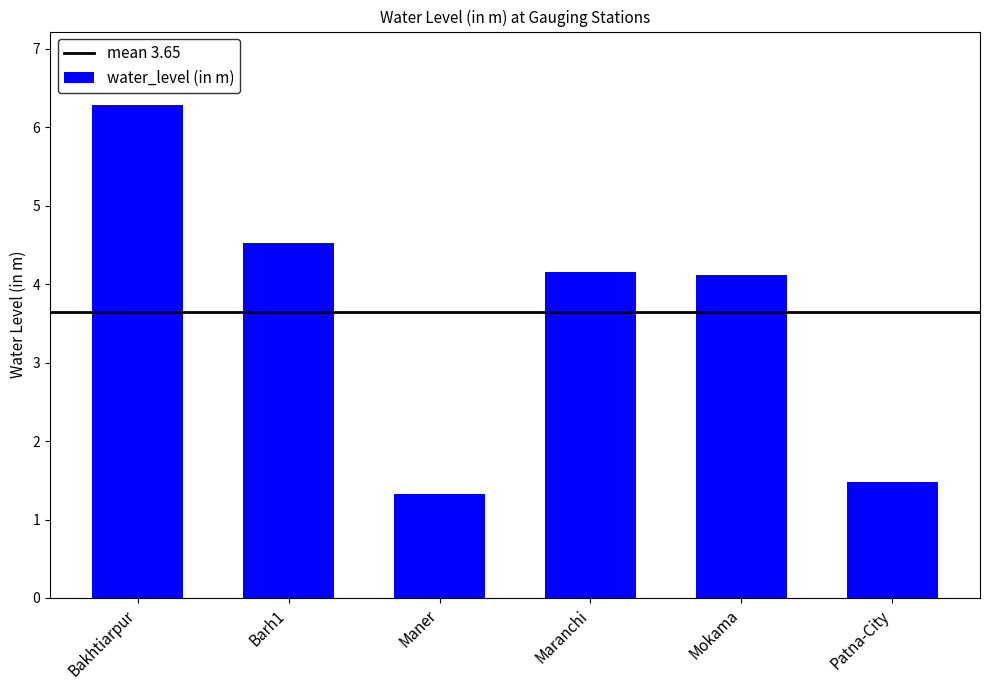

Reading right to left, extract all data points from this chart.

1.5	4.1	4.2	1.3	4.5	6.3